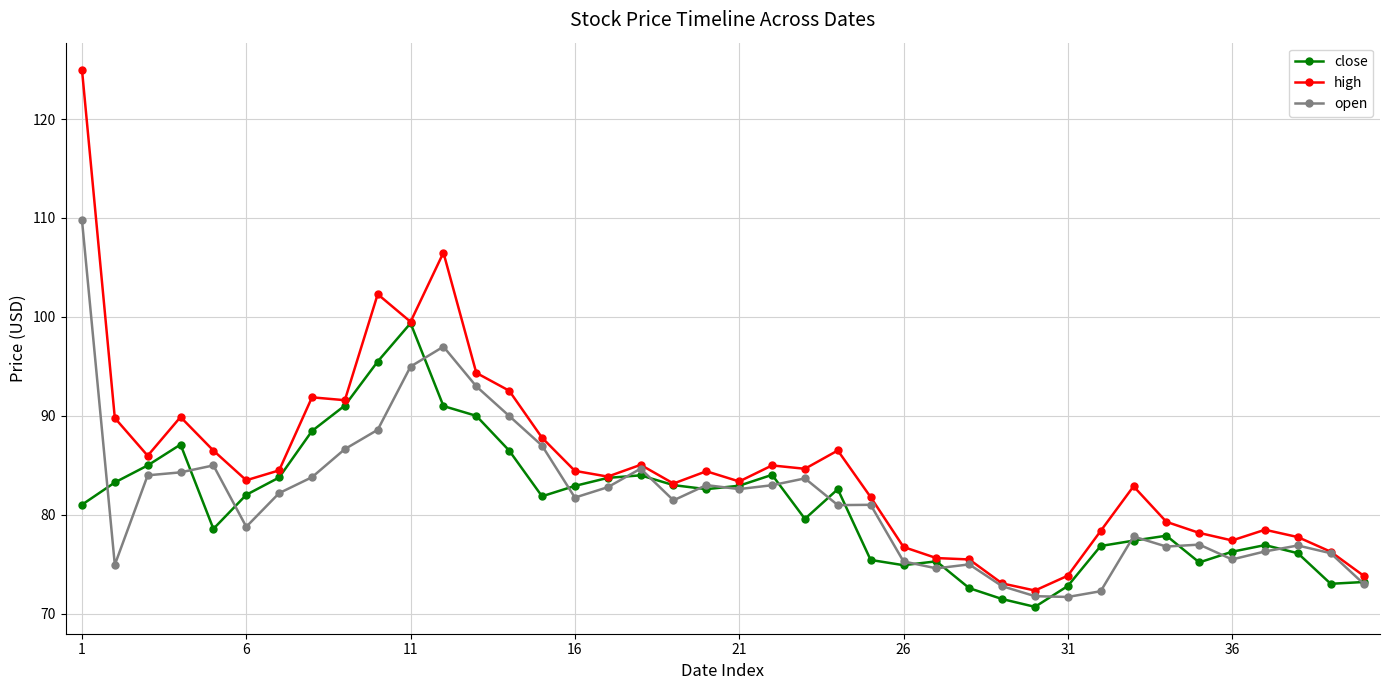

What is the highest value of the high series?

125.0